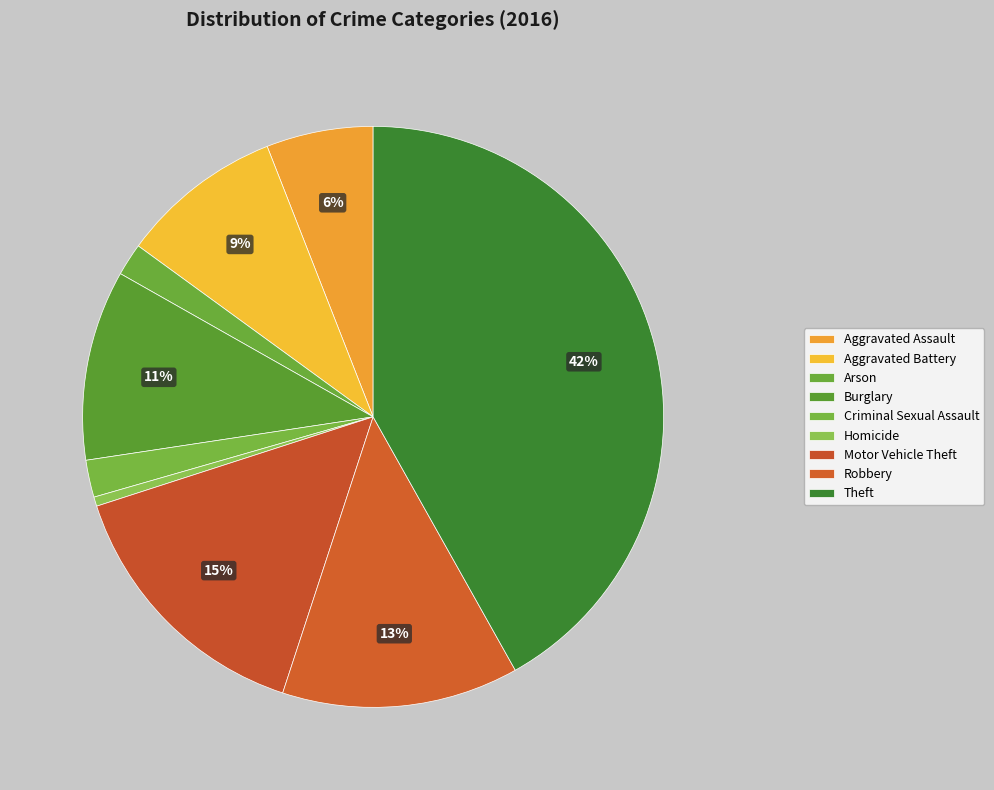

What portion of the pie excludes Criminal Sexual Assault?

97.9%